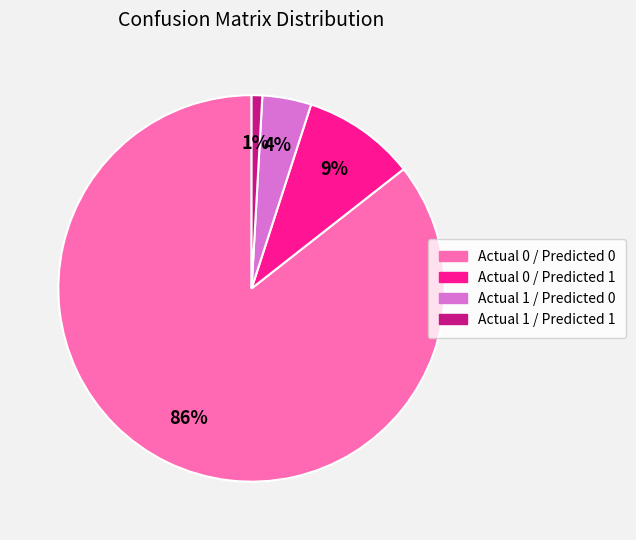

Which slice is the largest?

Actual 0 / Predicted 0